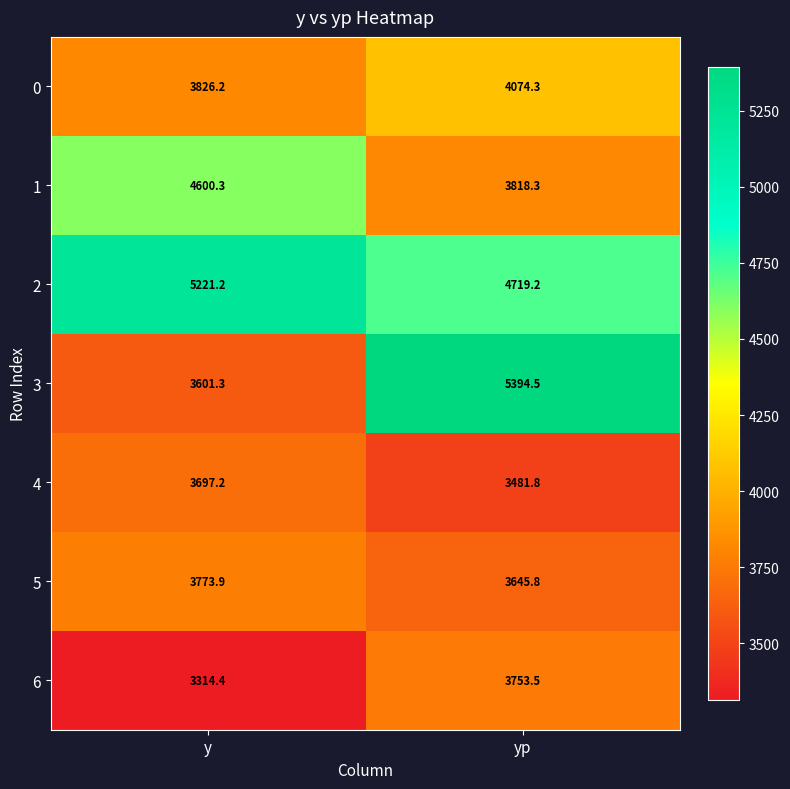

List the labels in order of 3 value, smallest first.

y, yp